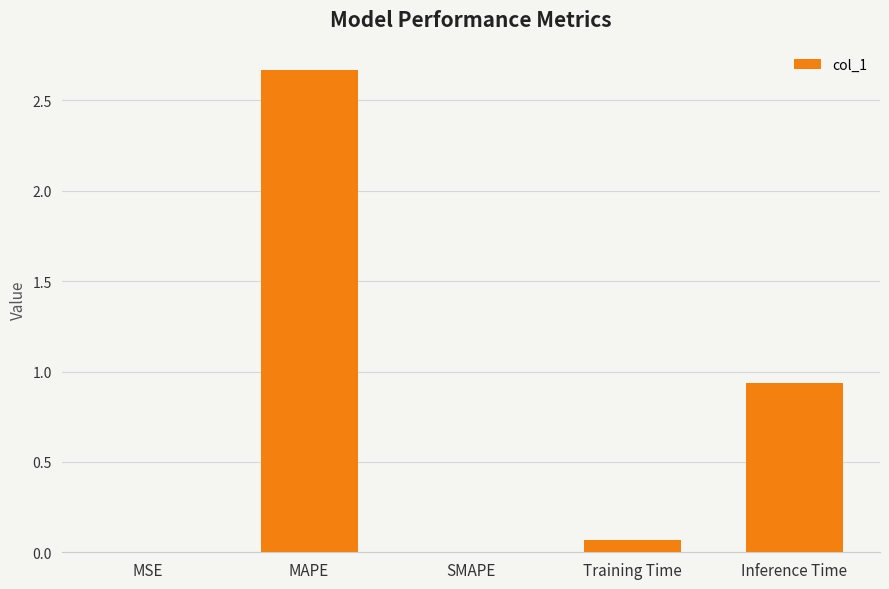

At which label is the value closest to 1?

Inference Time